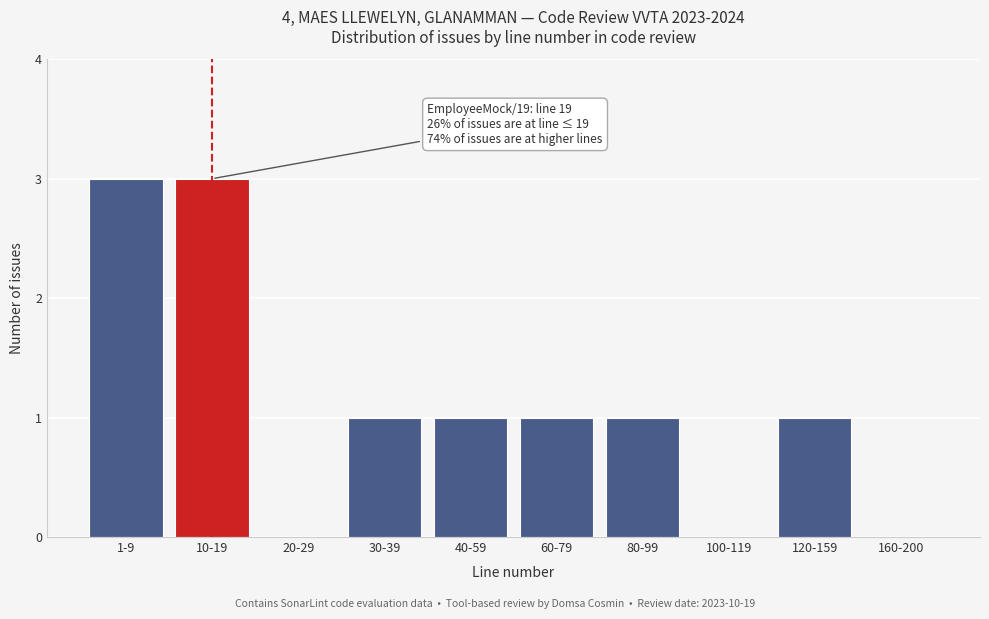

Reading left to right, what are all the values shown in this chart?

1-9=3	10-19=3	20-29=0	30-39=1	40-59=1	60-79=1	80-99=1	100-119=0	120-159=1	160-200=0